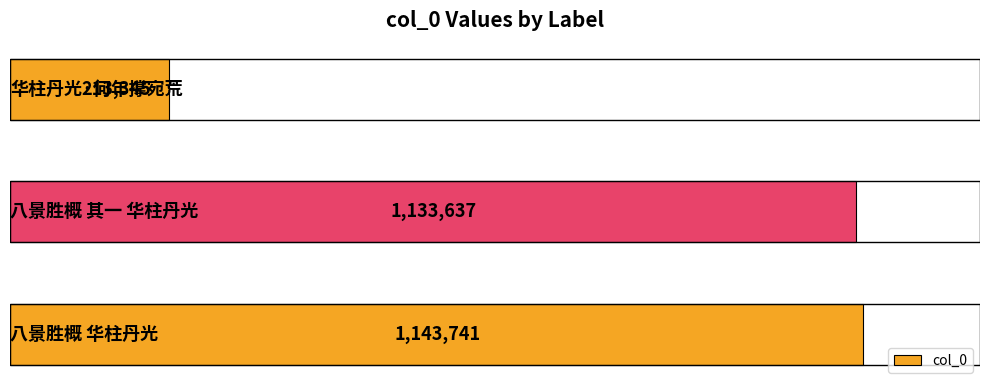

What is the greatest value displayed?

1143741